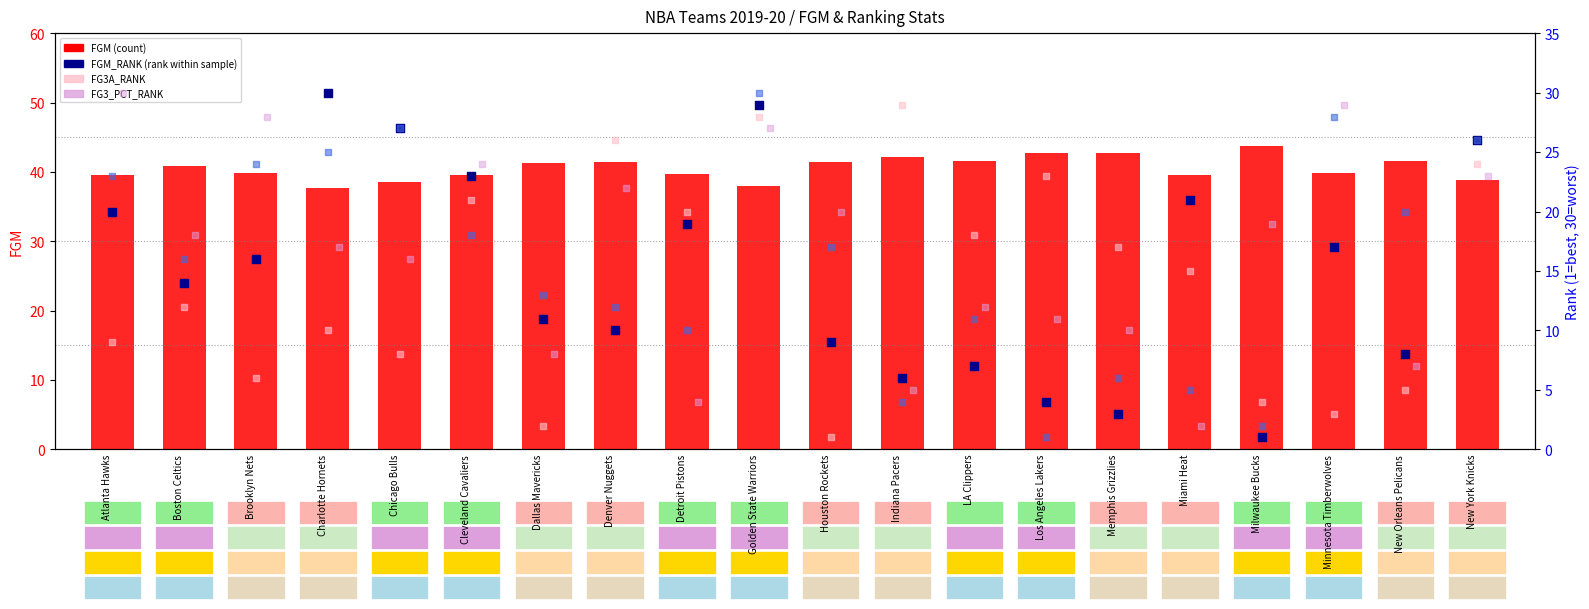

What is the total value across all series at Denver Nuggets?

111.4